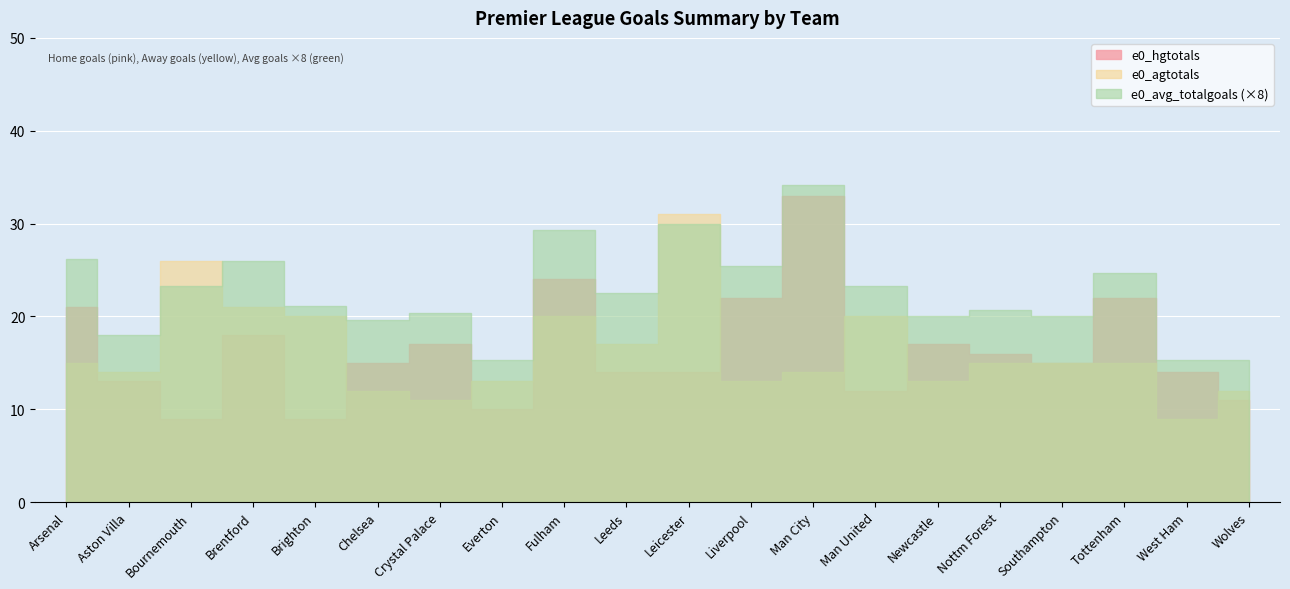

Reading left to right, what are all the values shown in this chart?

e0_avg_totalgoals: 3.3	2.2	2.9	3.2	2.6	2.5	2.5	1.9	3.7	2.8	3.8	3.2	4.3	2.9	2.5	2.6	2.5	3.1	1.9	1.9
e0_hgtotals: 21.0	13.0	9.0	18.0	9.0	15.0	17.0	10.0	24.0	14.0	14.0	22.0	33.0	12.0	17.0	16.0	15.0	22.0	14.0	11.0
e0_agtotals: 15.0	14.0	26.0	21.0	20.0	12.0	11.0	13.0	20.0	17.0	31.0	13.0	14.0	20.0	13.0	15.0	15.0	15.0	9.0	12.0